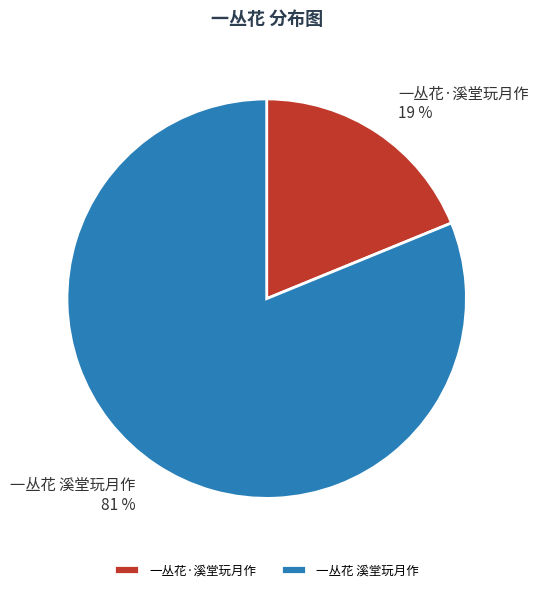

What percentage is the 一丛花·溪堂玩月作 slice, to the nearest percent?

19%